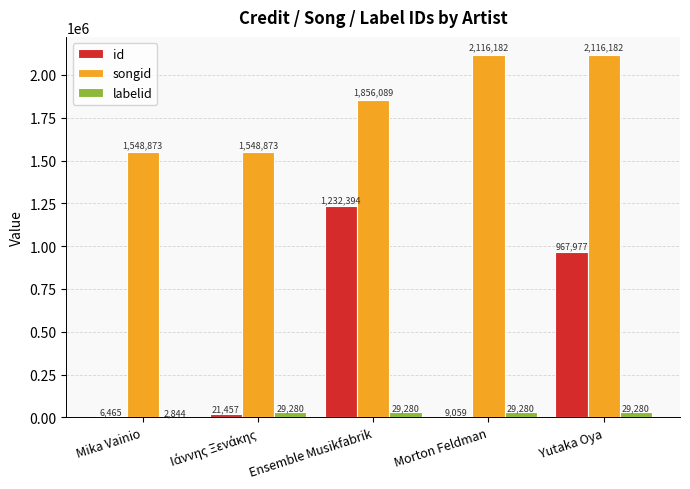

What is the sum of all songid values?

9186199